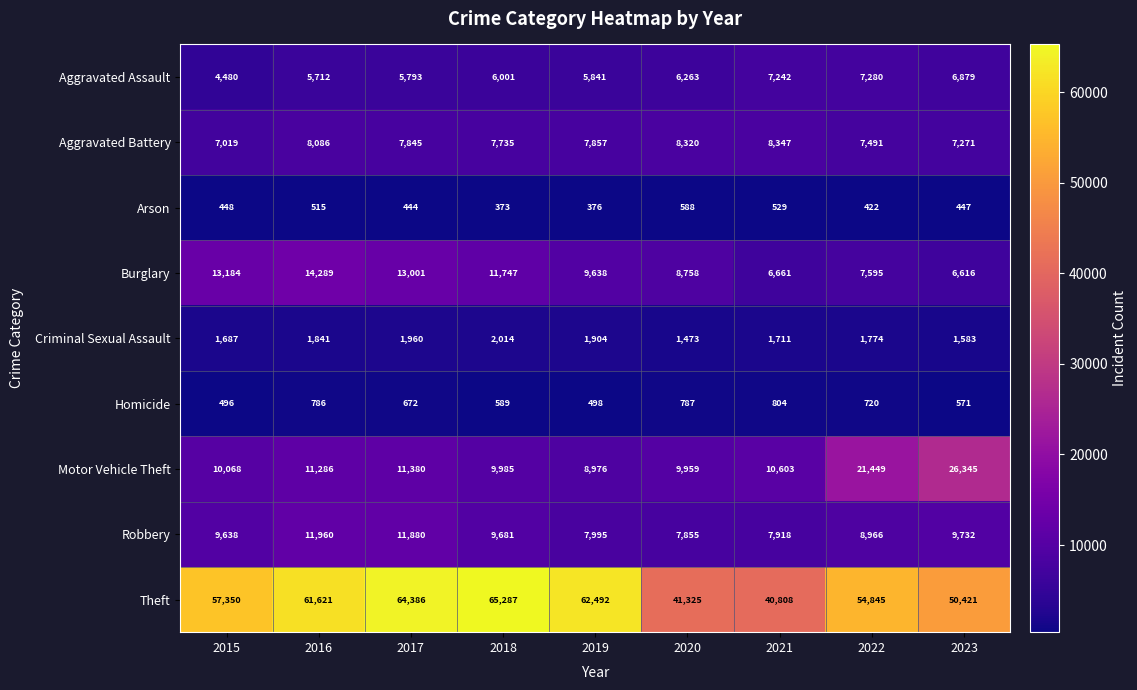

What is the difference between the maximum and second lowest values in the Theft series?

23962